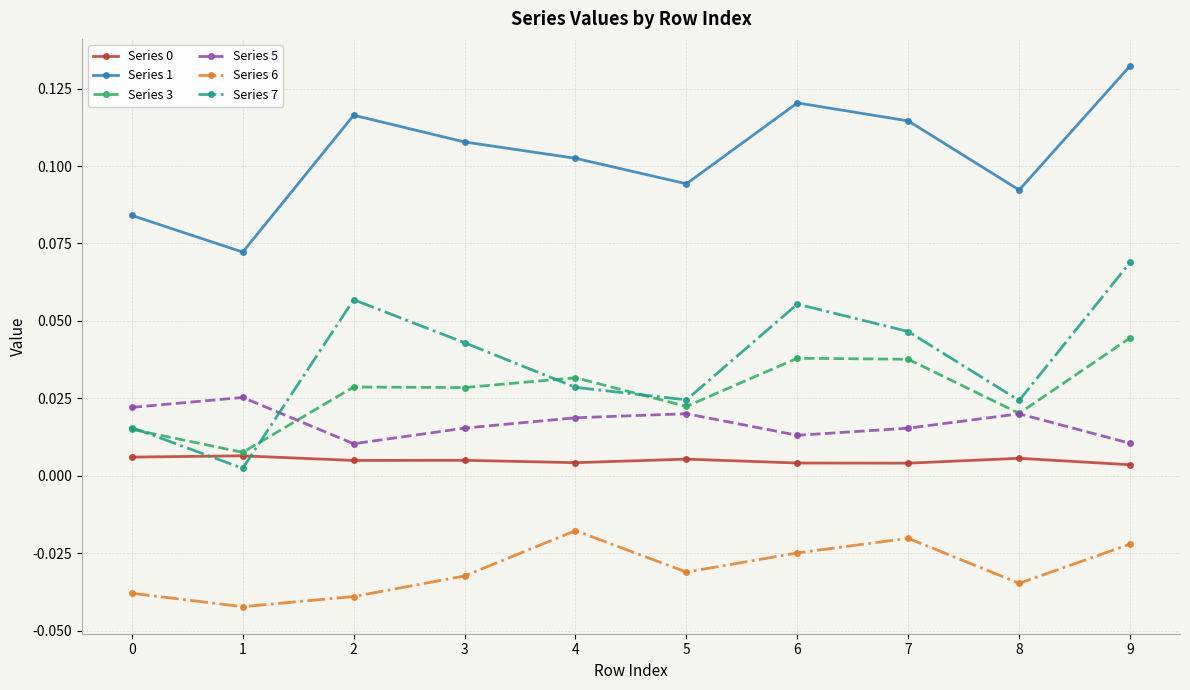

Which series has the largest total across all categories?

Series 1